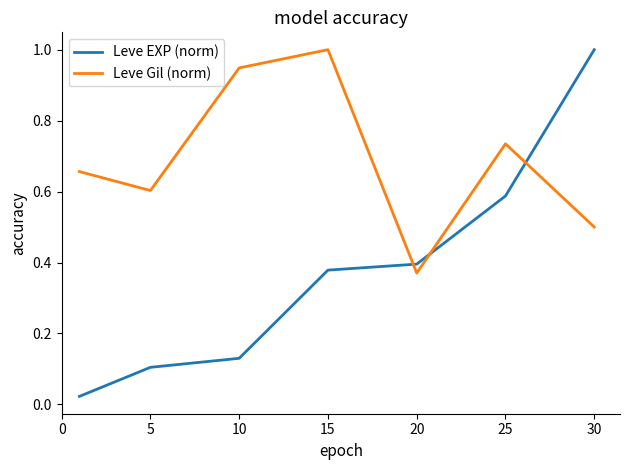

List the series in order of their overall mean, lowest first.

Leve EXP (norm), Leve Gil (norm)